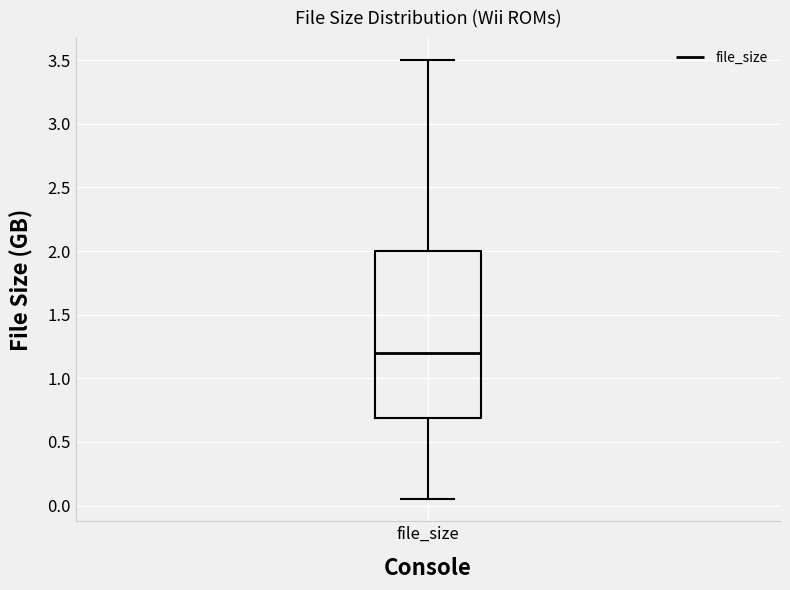

Read this box plot against the y-axis: the position of the median line, the range covered by the box, and the ends of both whiskers. The values are not printed on the chart, so give them approximately, as read against the axis.

median 1.20, box 0.70 to 2.00, whiskers 0.05 to 3.50